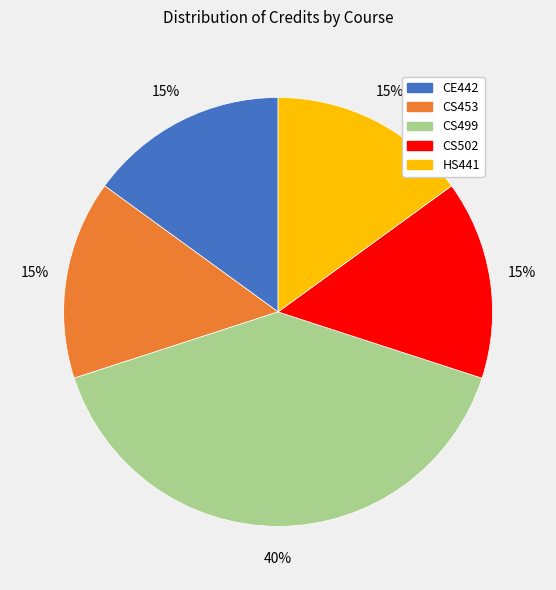

How many segments does this pie chart have?

5